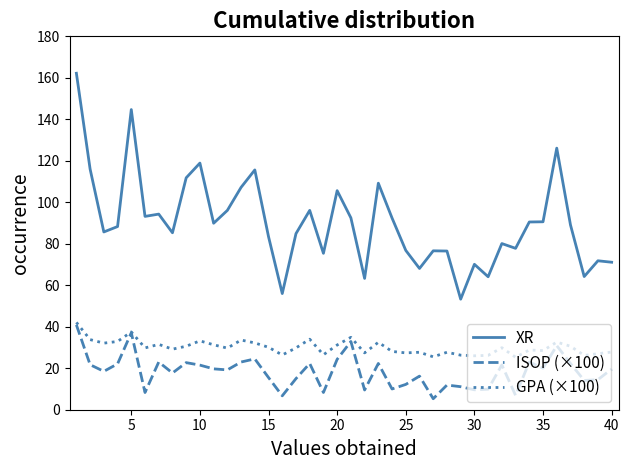

True or false: ISOP (×100) and XR intersect in this chart.

False